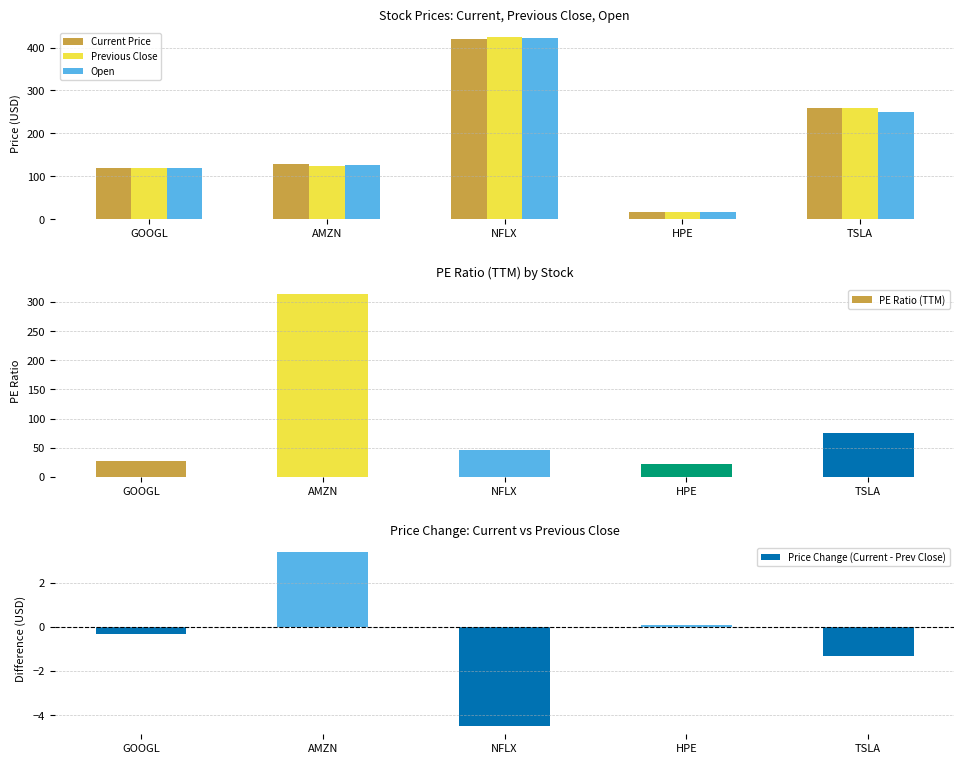

The value of PE Ratio (TTM) at HPE is 9.0. True or false?

False